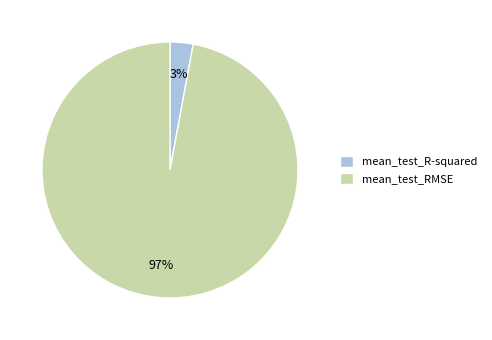

Do mean_test_R-squared and mean_test_RMSE together represent more than half of the pie?

Yes